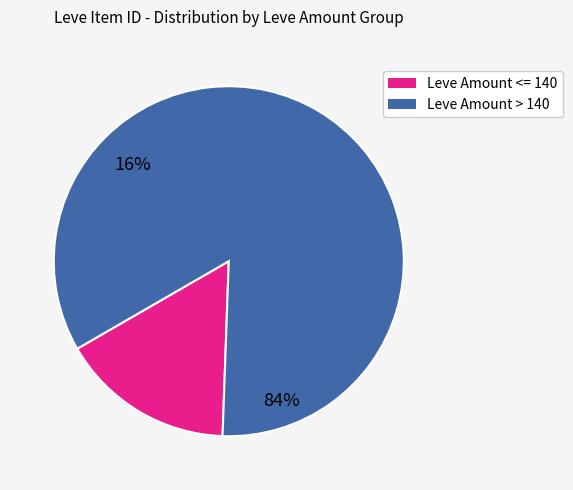

Does any single category account for the majority?

Yes